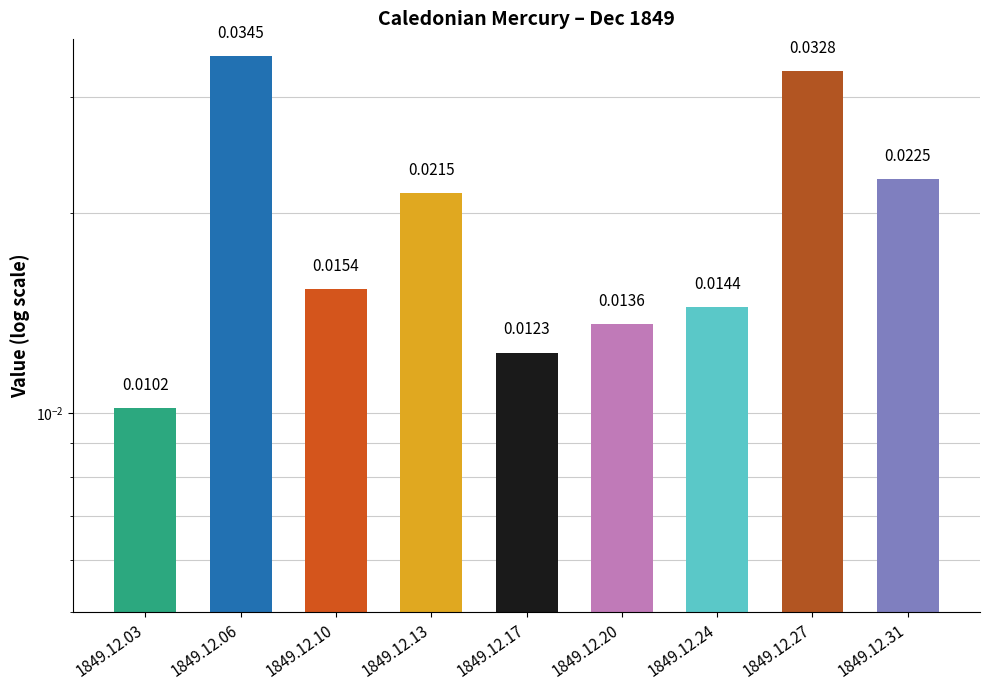

Rank the categories by value from highest to lowest.

1849.12.06, 1849.12.27, 1849.12.31, 1849.12.13, 1849.12.10, 1849.12.24, 1849.12.20, 1849.12.17, 1849.12.03